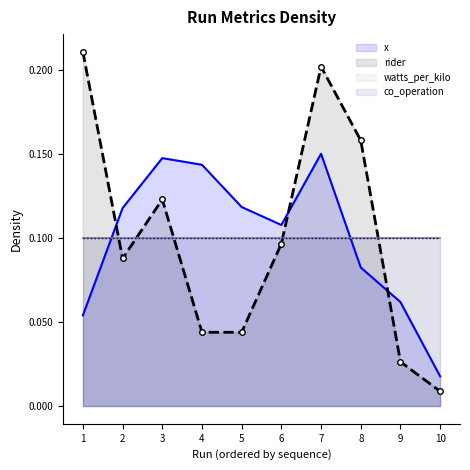

What is the value of the x point at the 6th from the left?

0.1